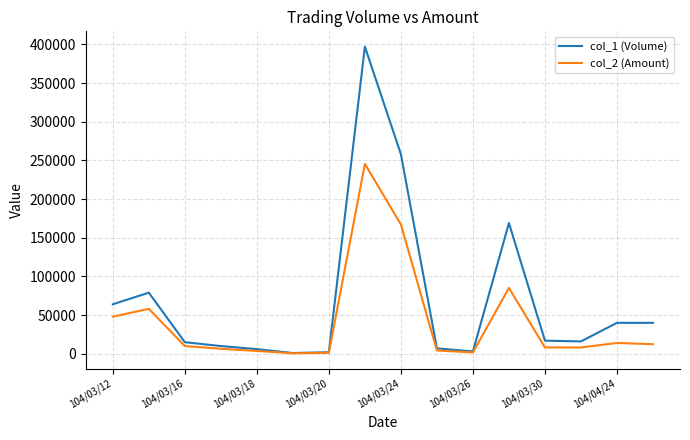

Rank the series by their average value, from highest to lowest.

col_1 (Volume), col_2 (Amount)